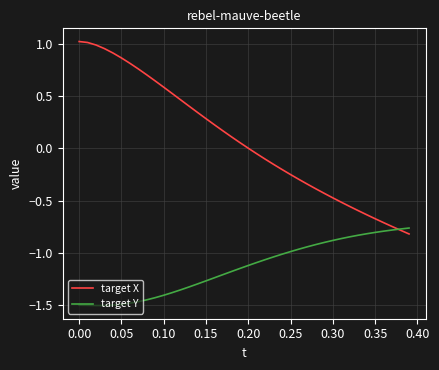

List the series in order of their overall mean, lowest first.

target Y, target X